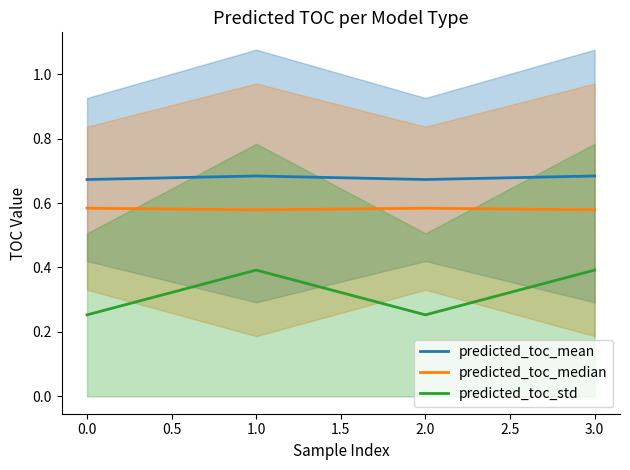

In predicted_toc_mean, how many points are lower than both neighbors (excluding endpoints)?

1